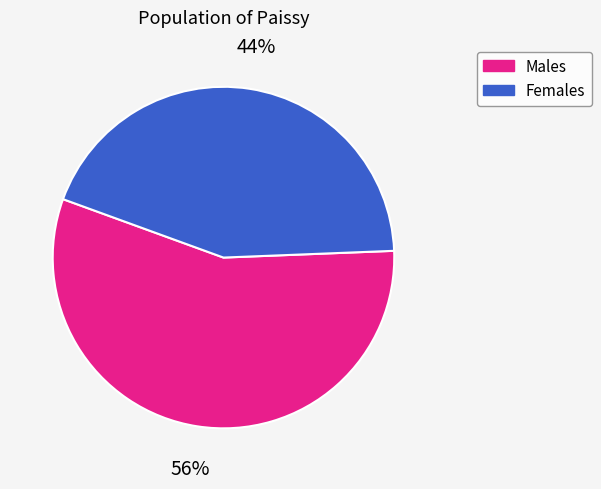

Is there any slice that represents more than half of the pie?

Yes